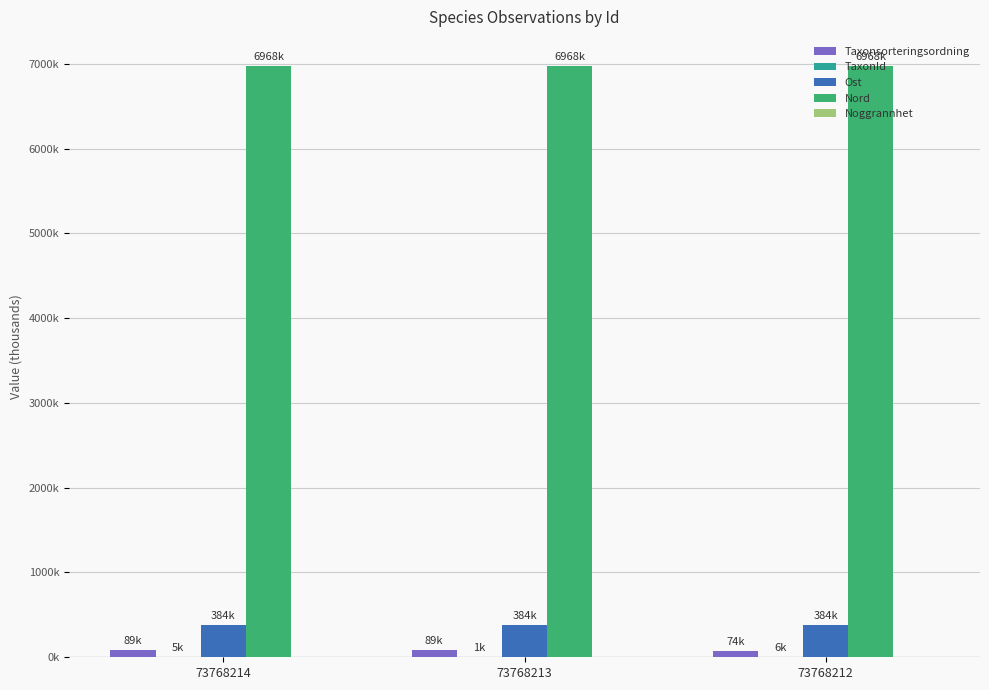

Count the Ost values in the range 383 to 384.

3